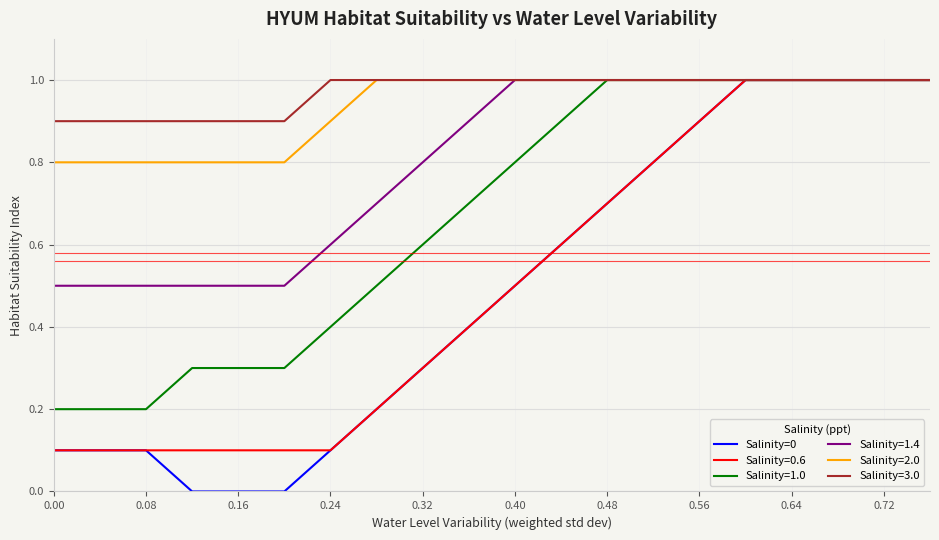

Which series has the widest spread of values?

Salinity=0